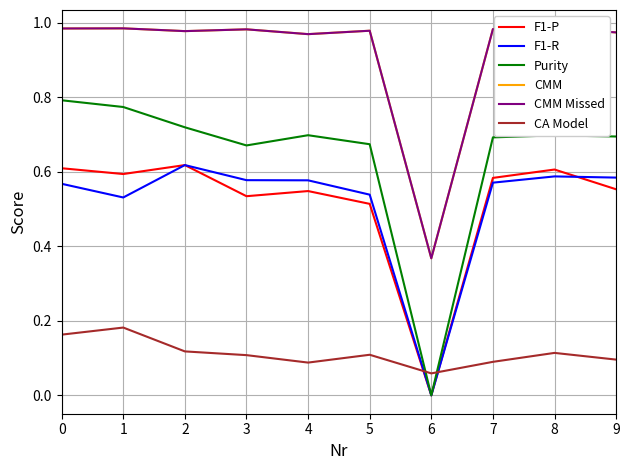

Reading right to left, list all the values displayed in this chart.

F1-P: 0.6	0.6	0.6	0.0	0.5	0.5	0.5	0.6	0.6	0.6
F1-R: 0.6	0.6	0.6	0.0	0.5	0.6	0.6	0.6	0.5	0.6
Purity: 0.7	0.7	0.7	0.0	0.7	0.7	0.7	0.7	0.8	0.8
CMM: 1.0	1.0	1.0	0.4	1.0	1.0	1.0	1.0	1.0	1.0
CMM Missed: 1.0	1.0	1.0	0.4	1.0	1.0	1.0	1.0	1.0	1.0
CA Model: 0.1	0.1	0.1	0.1	0.1	0.1	0.1	0.1	0.2	0.2